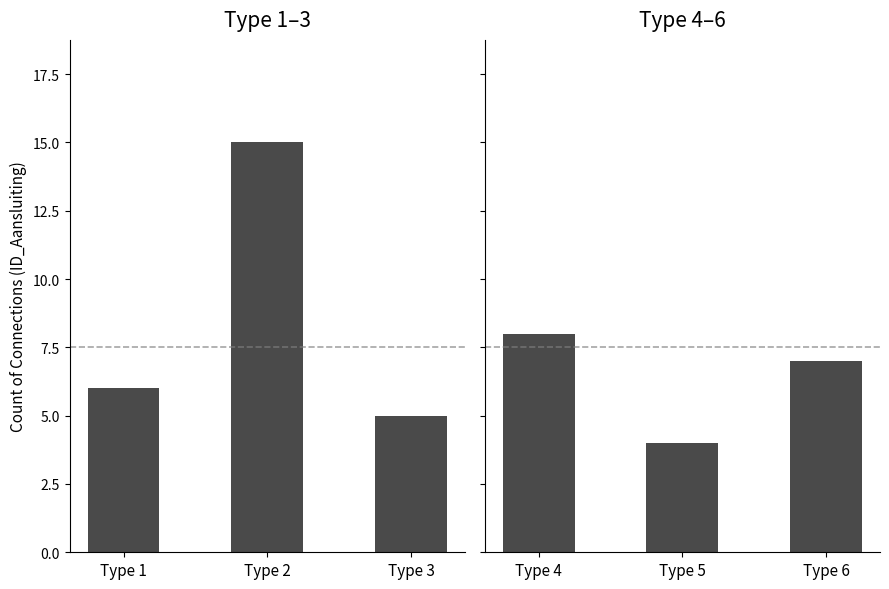

Reading left to right, transcribe all the data shown in this chart.

Low range types: 6	15	5
High range types: 8	4	7